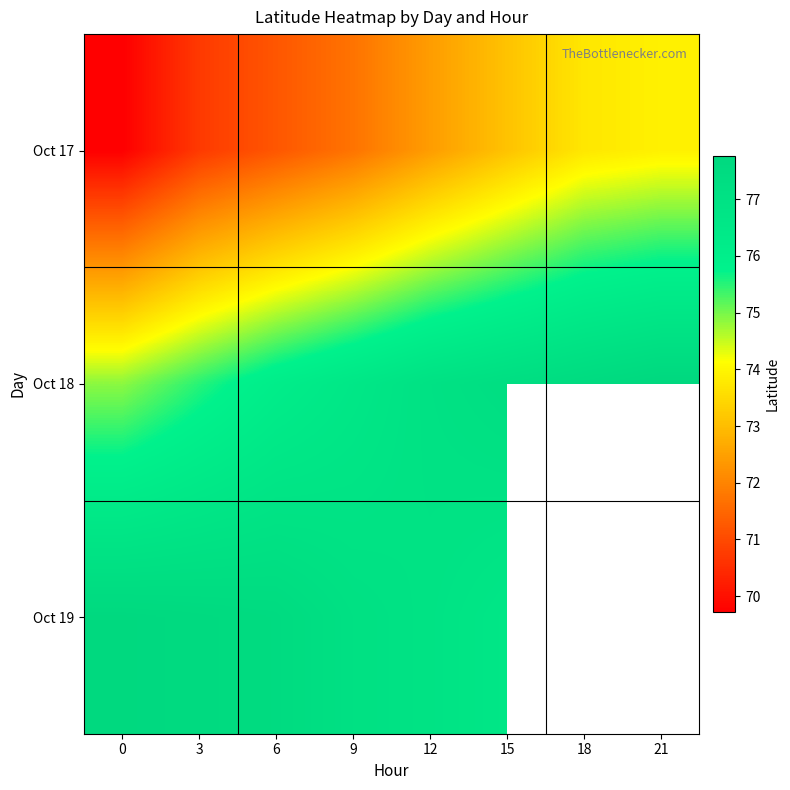

List the series in order of their peak value, lowest first.

Oct 17, Oct 19, Oct 18